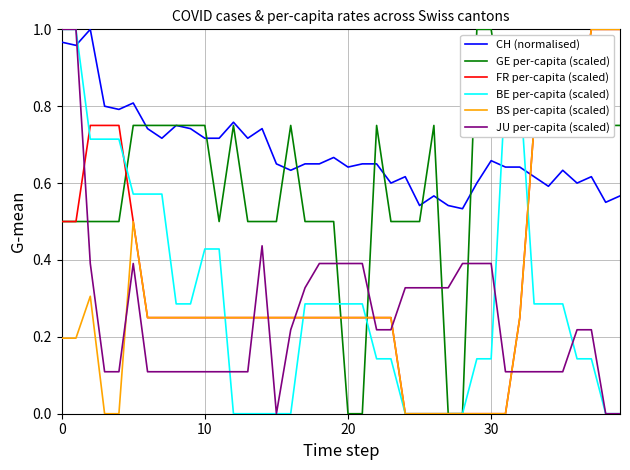

Which series has the largest total across all categories?

CH (normalised)